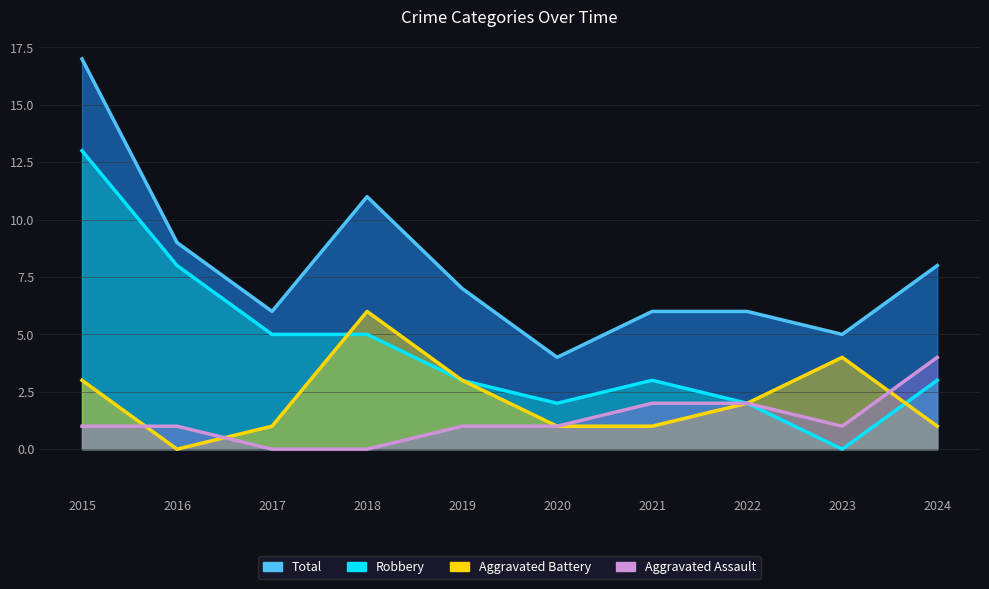

Is the value of Total at 2022 greater than the value of Aggravated Battery at 2023?

Yes